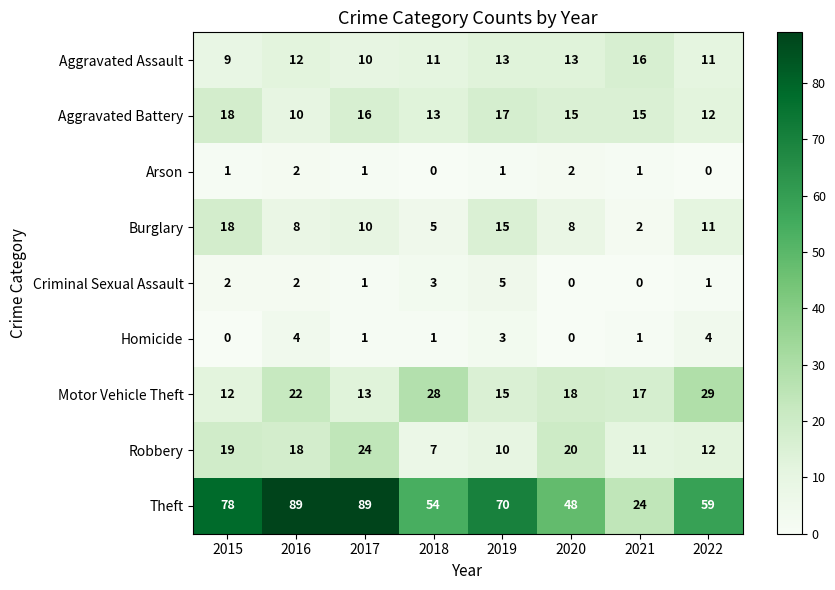

The Homicide series shows 7 at 2016. True or false?

False